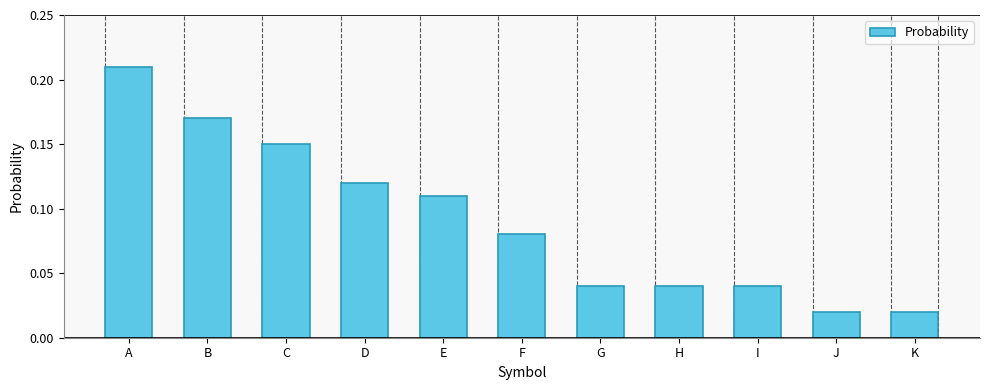

Which category has the highest value across all series?

A